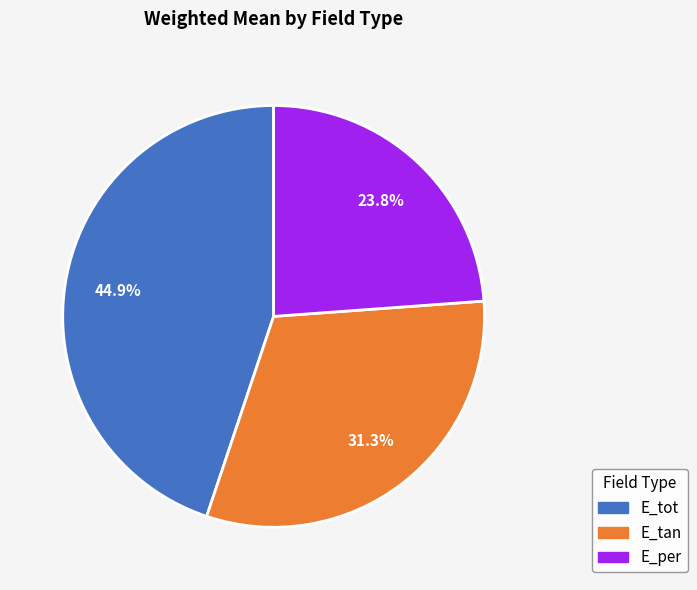

What is the smallest slice in the pie chart?

E_per